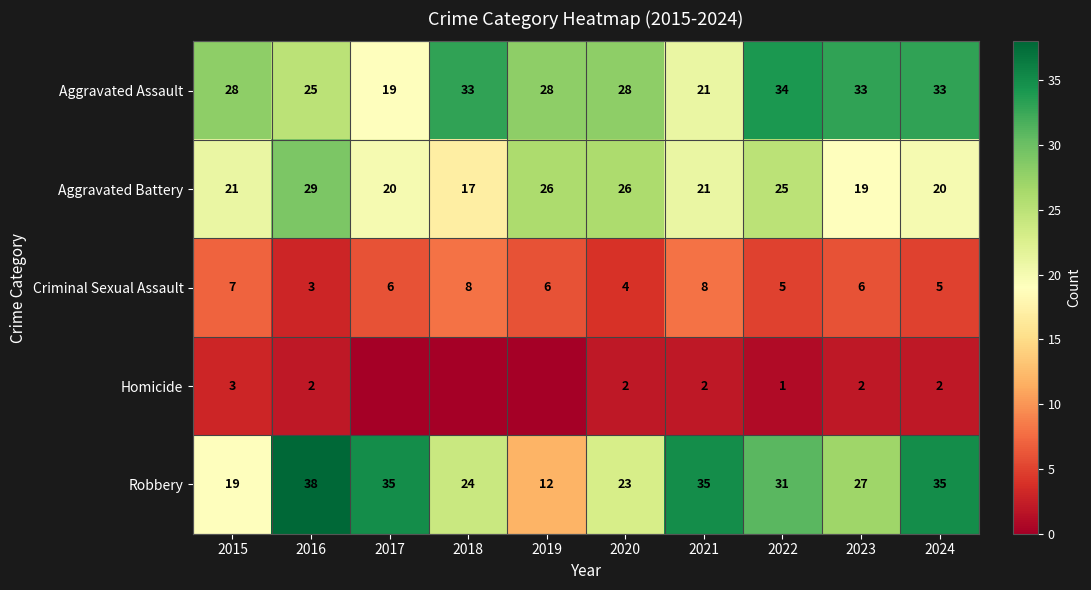

At how many categories does at least one series exceed 33?

5